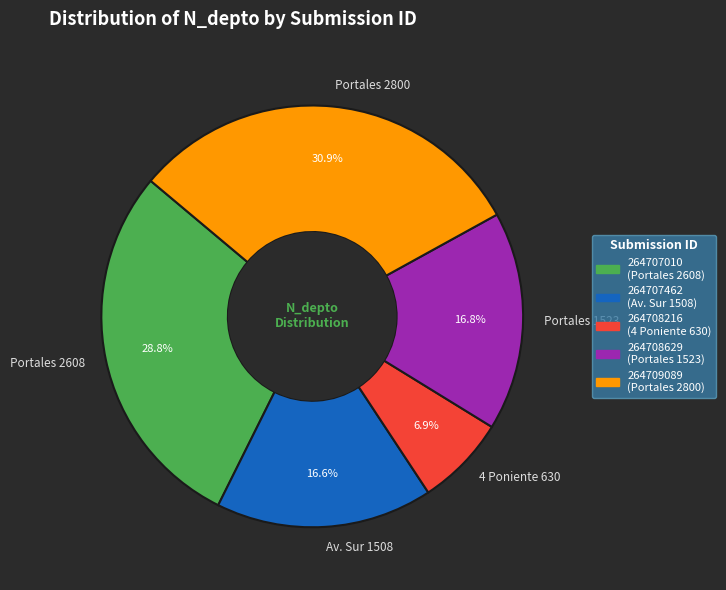

What portion of the pie excludes Portales 2800?

69.1%